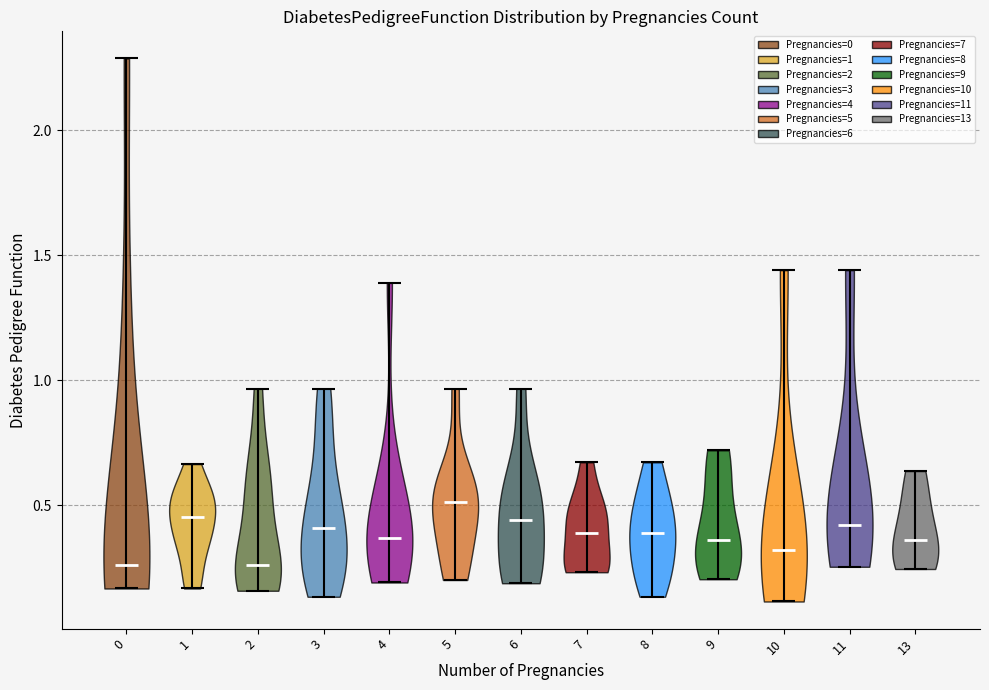

Reading left to right, read every violin against the y-axis: where its median line is, and the lowest and highest points it reaches. The values are not printed on the chart, so give them approximately, as read against the axis.

0: median line 0.25, lowest point 0.15, highest point 2.30
1: median line 0.45, lowest point 0.15, highest point 0.65
2: median line 0.25, lowest point 0.15, highest point 0.95
3: median line 0.40, lowest point 0.15, highest point 0.95
4: median line 0.35, lowest point 0.20, highest point 1.40
5: median line 0.50, lowest point 0.20, highest point 0.95
6: median line 0.45, lowest point 0.20, highest point 0.95
7: median line 0.40, lowest point 0.25, highest point 0.65
8: median line 0.40, lowest point 0.15, highest point 0.65
9: median line 0.35, lowest point 0.20, highest point 0.70
10: median line 0.30, lowest point 0.10, highest point 1.45
11: median line 0.40, lowest point 0.25, highest point 1.45
13: median line 0.35, lowest point 0.25, highest point 0.65